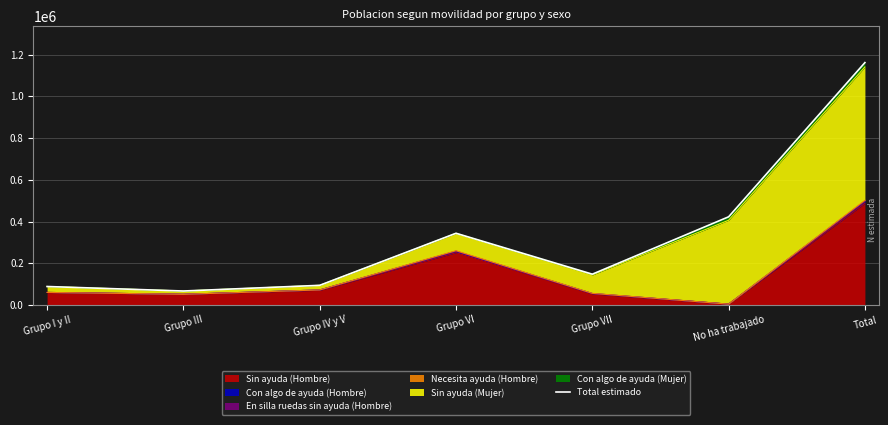

True or false: the data shows 68773 at Grupo VII.

False